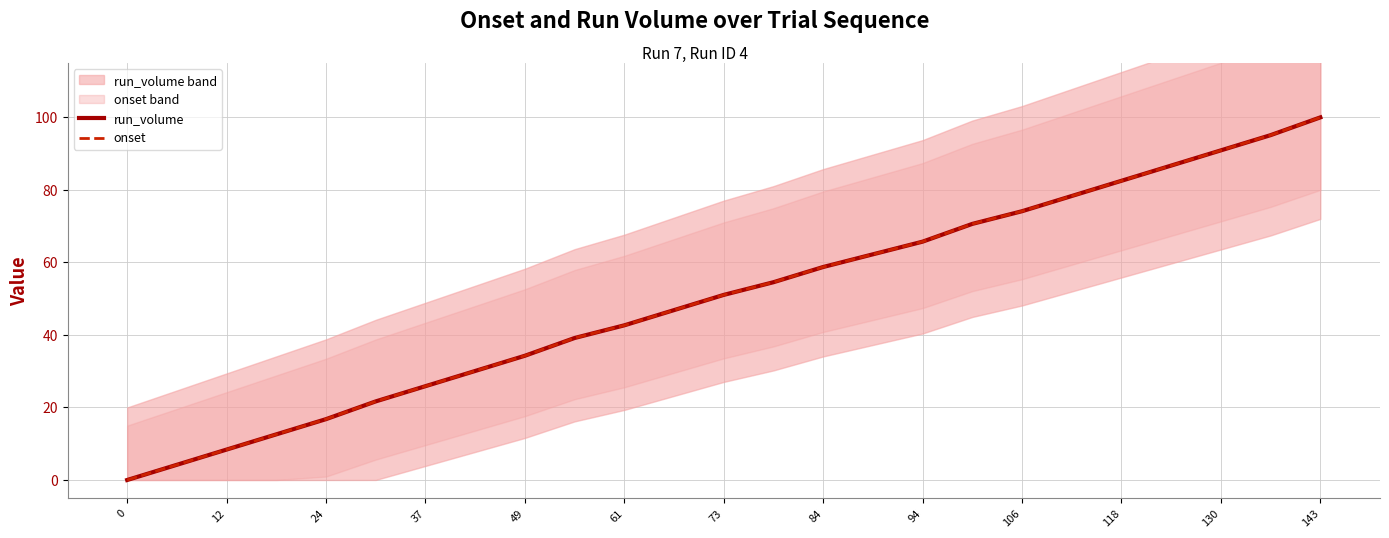

The value of onset at 84 is 99.1. True or false?

False